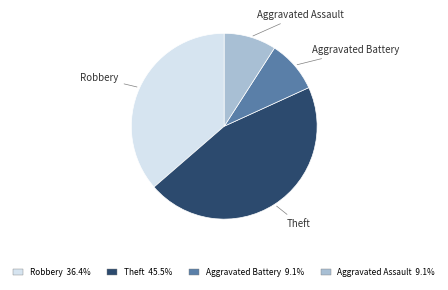

Count the number of slices in the pie.

4